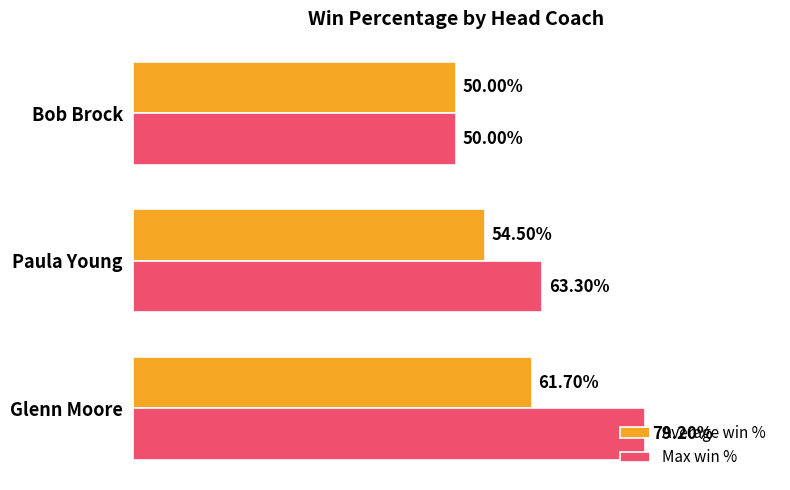

What is the average value of the Max win % series?

0.6